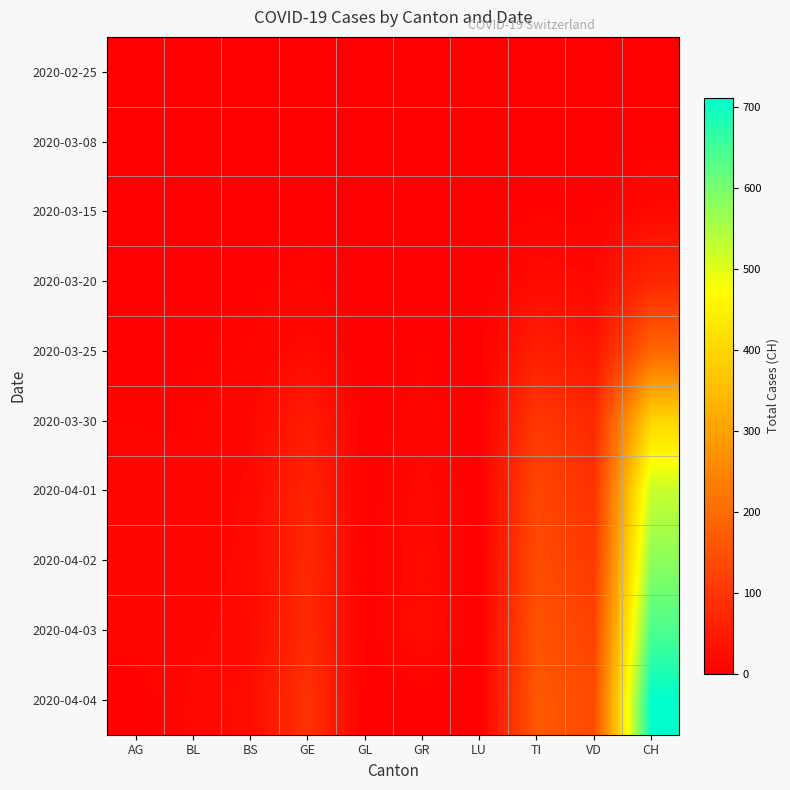

Count the number of data series in this chart.

10